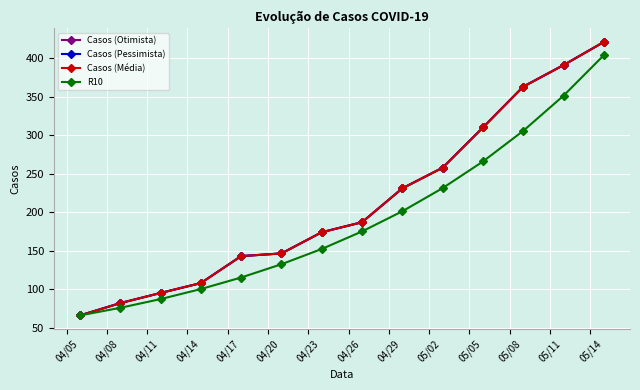

Does the chart have visible grid lines?

Yes